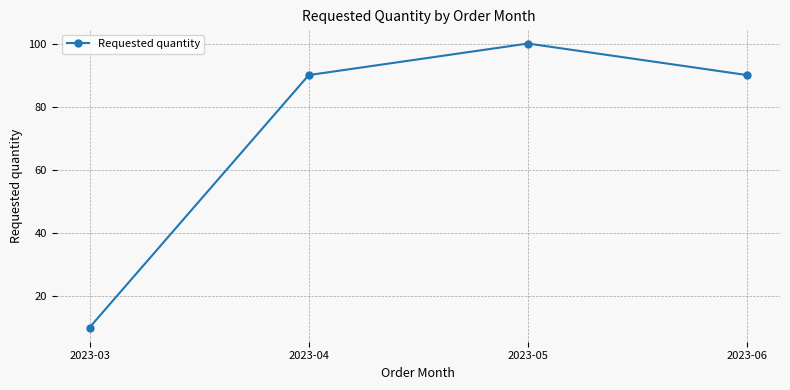

Where is the first local maximum?

2023-05